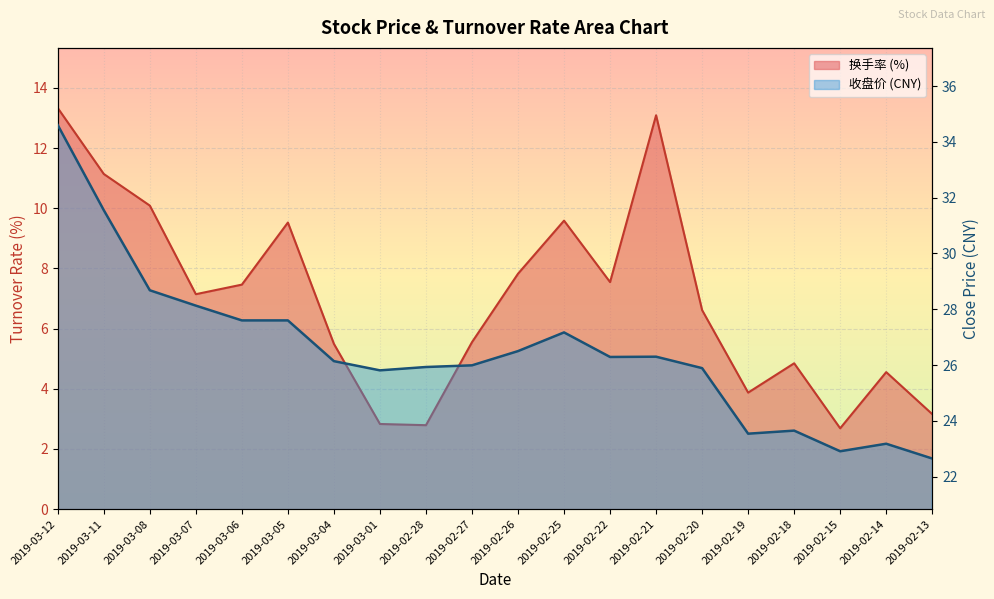

Between 2019-02-25 and 2019-02-19, which series saw the biggest shift?

换手率